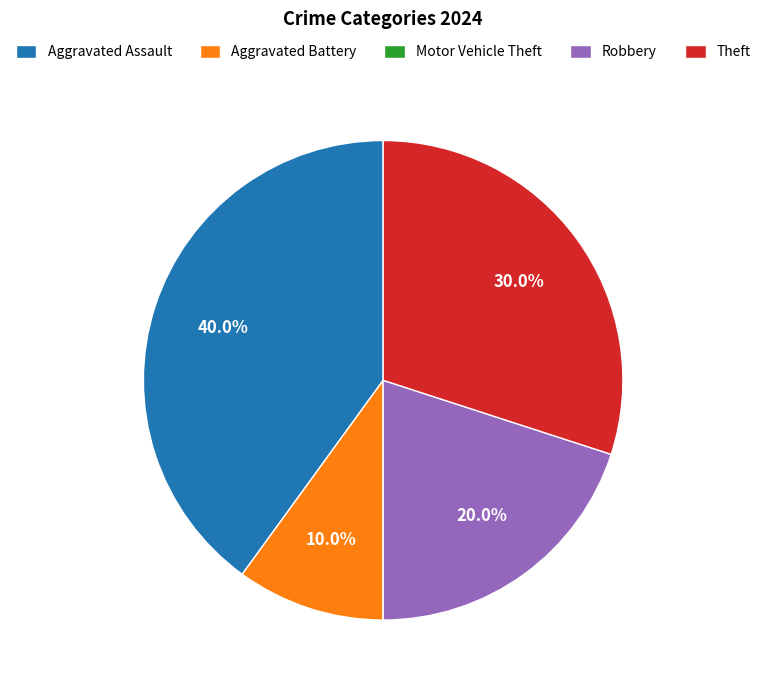

Which slice is the largest?

Aggravated Assault